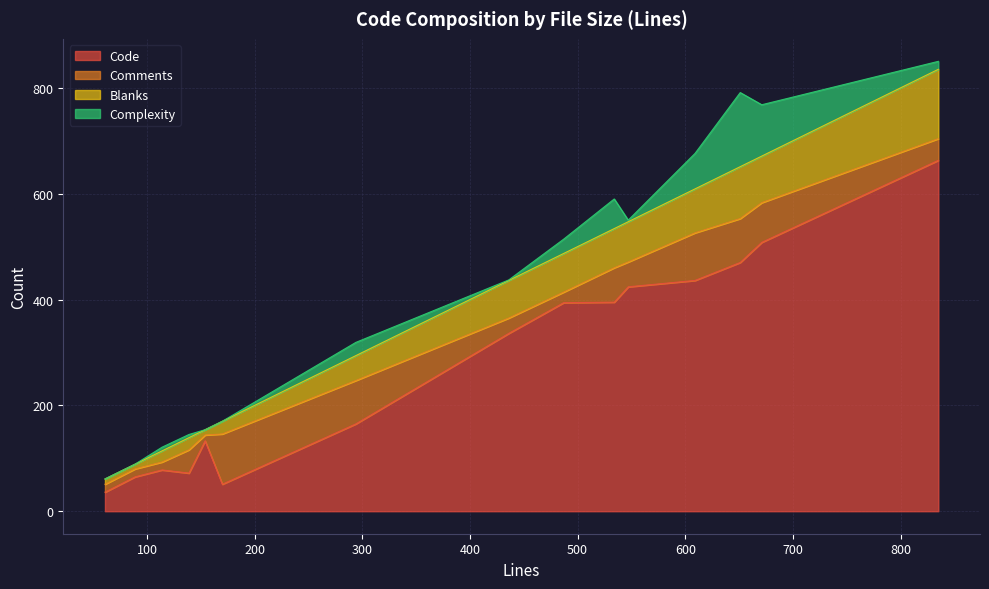

Is the value of Complexity at 487 greater than the value of Comments at 89?

Yes